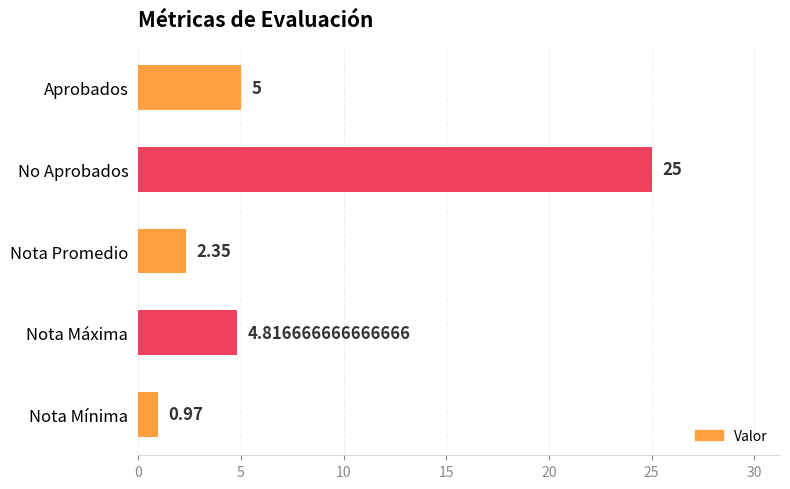

What is the change in value from No Aprobados to Nota Mínima?

-24.0